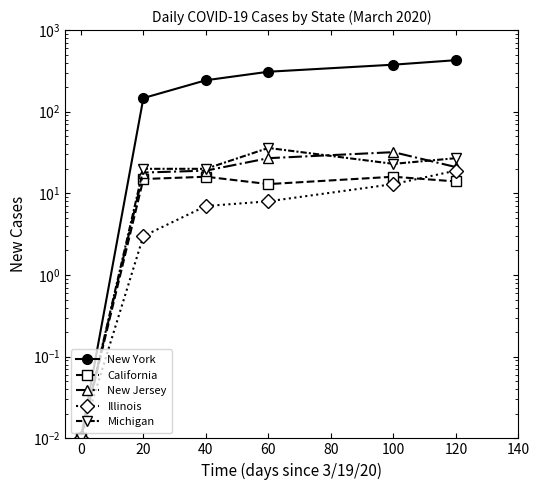

What is the highest value of the Illinois series?

19.0